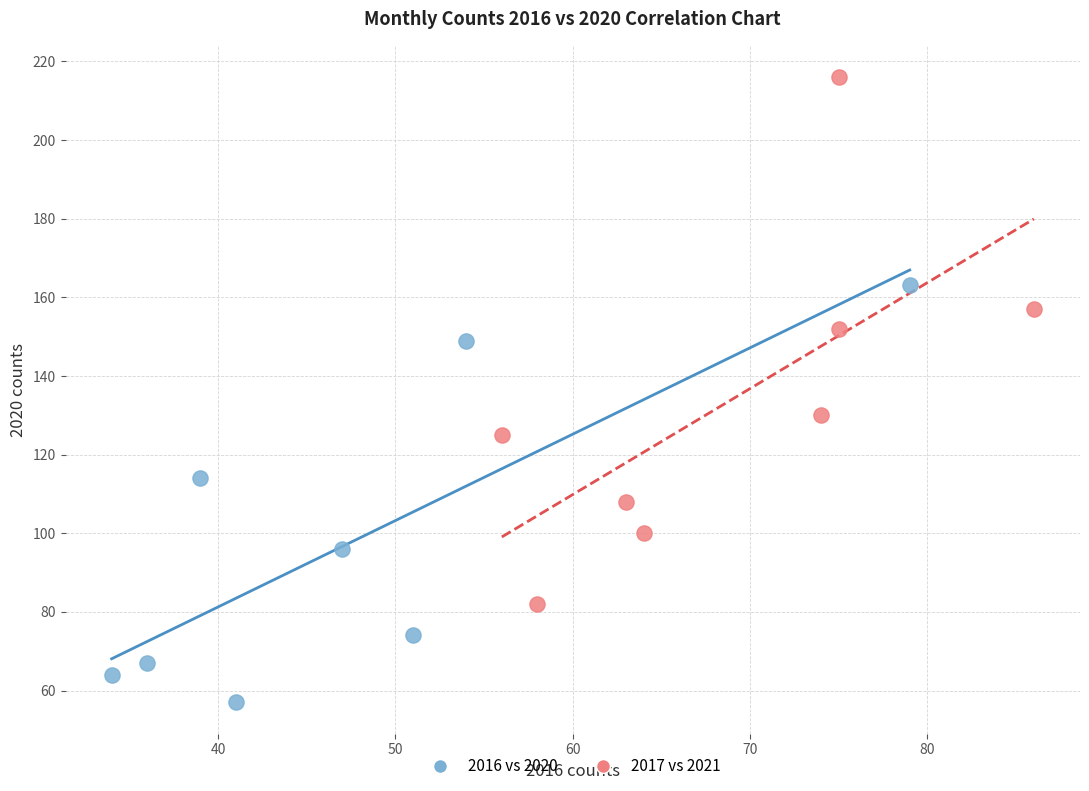

Which series reaches the maximum Y coordinate?

2017 vs 2021